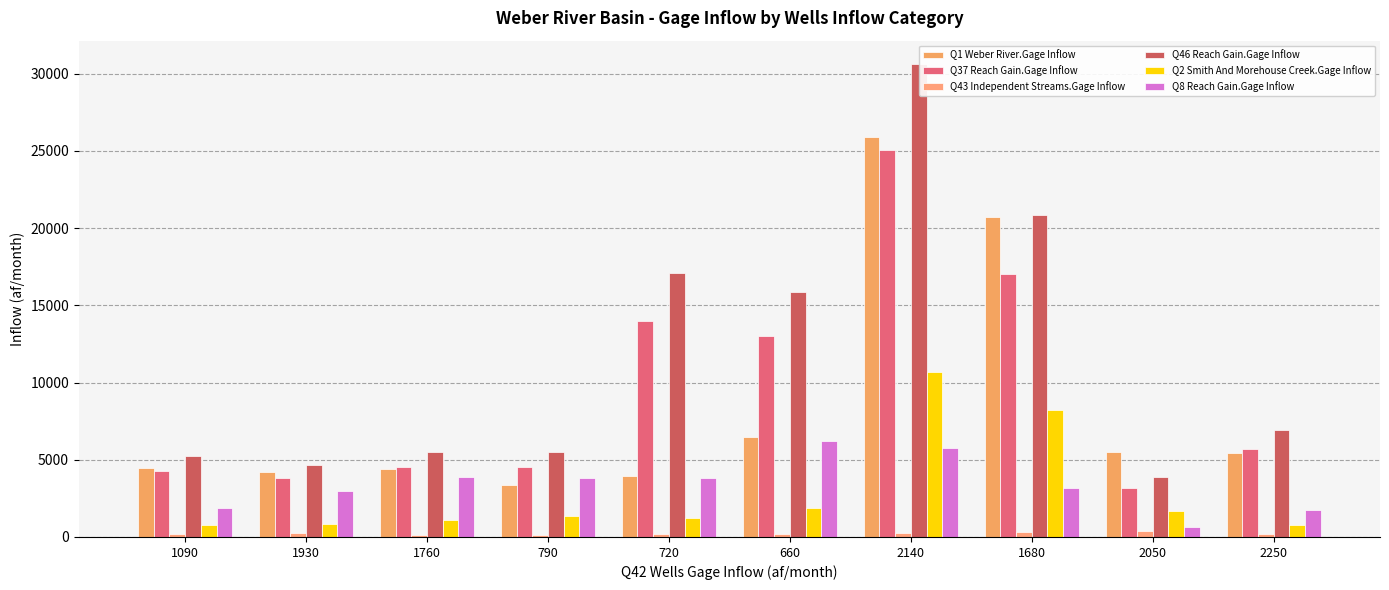

What is the label of the 3rd bar from the left?

1760